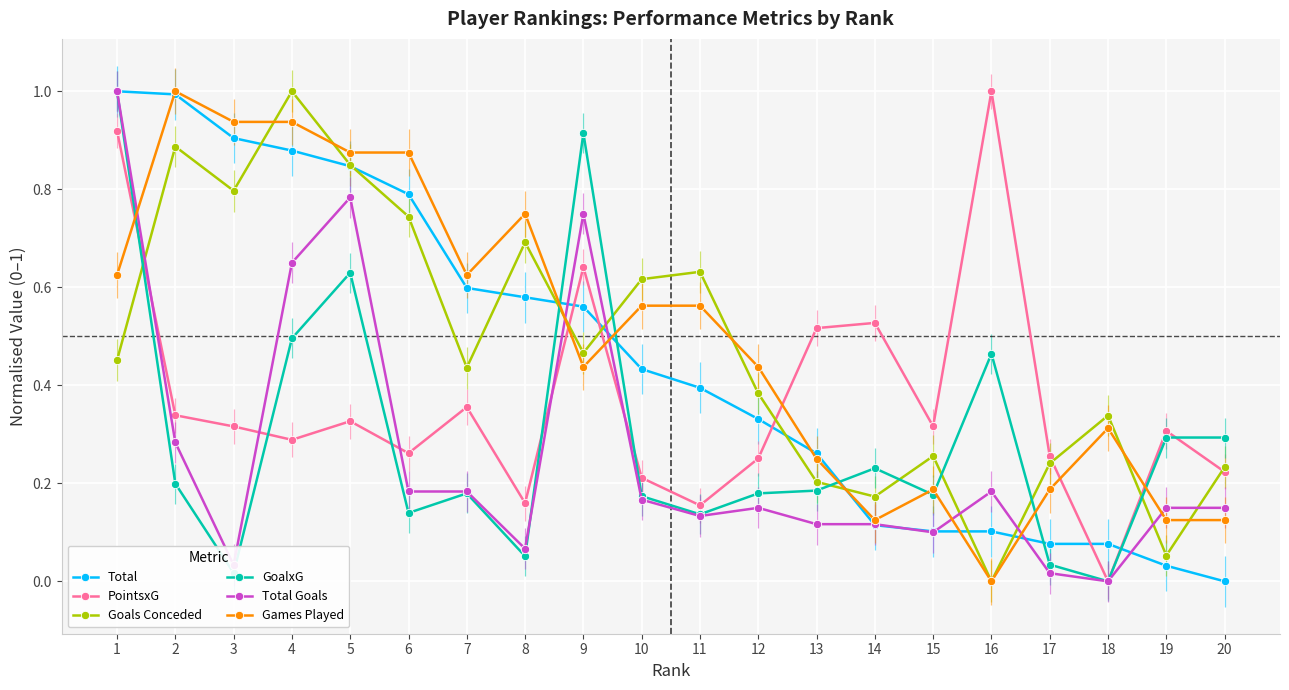

At which category is the sum across all series the highest?

1